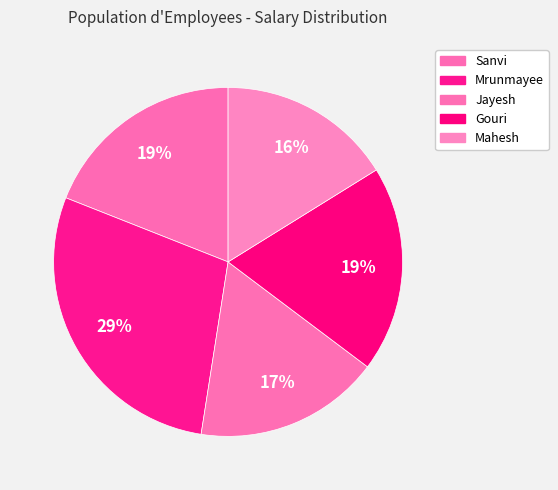

How much of the chart is everything except Sanvi?

81.0%